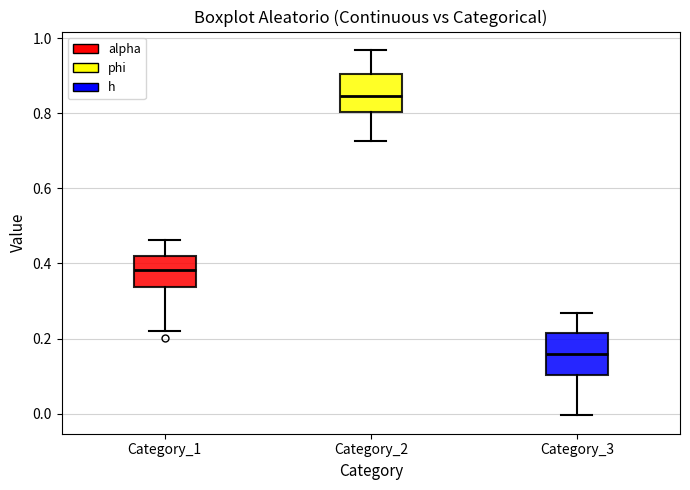

Which box has the lowest median line?

Category_3